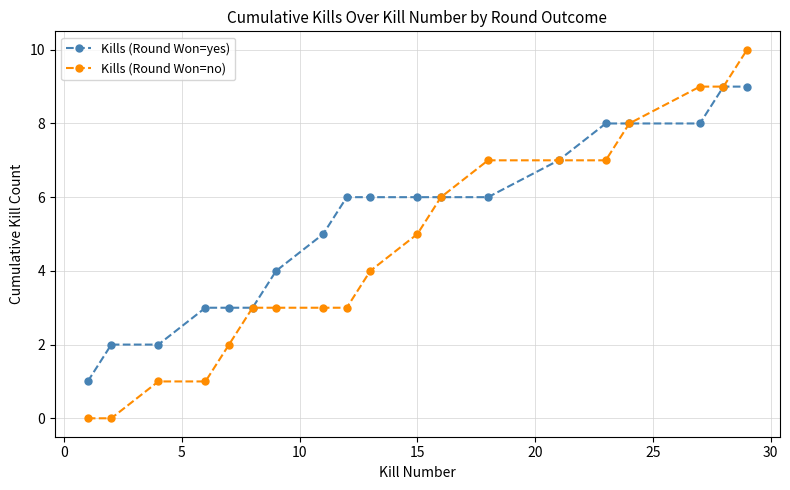

What is the value of the Kills (Round Won=yes) point at the 19th from the left?

9